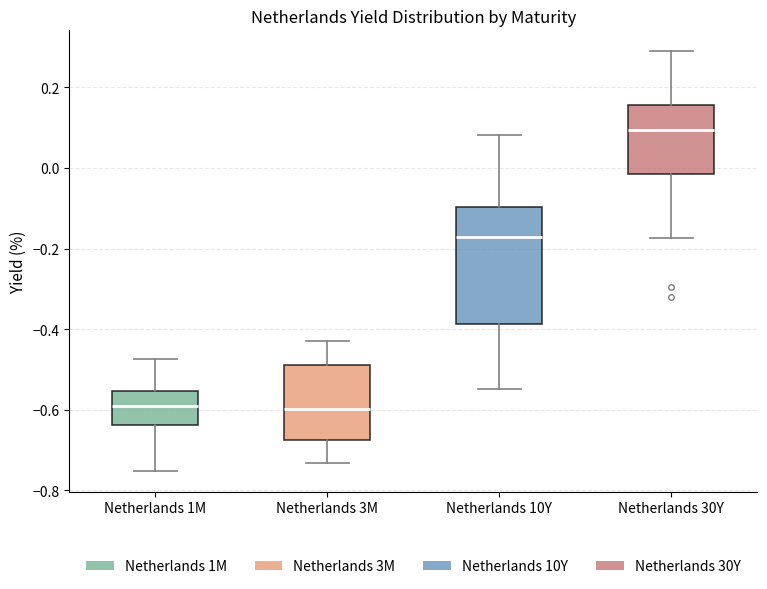

Reading left to right, transcribe this box plot: for each box, give where its median line is, the range the box spans, and where its two whiskers end, as read against the y-axis. The values are not printed on the chart, so give them approximately, as read against the axis.

Netherlands 1M: median -0.58, box -0.64 to -0.56, whiskers -0.76 to -0.48
Netherlands 3M: median -0.60, box -0.68 to -0.48, whiskers -0.74 to -0.42
Netherlands 10Y: median -0.18, box -0.38 to -0.10, whiskers -0.54 to 0.08
Netherlands 30Y: median 0.10, box -0.02 to 0.16, whiskers -0.18 to 0.28